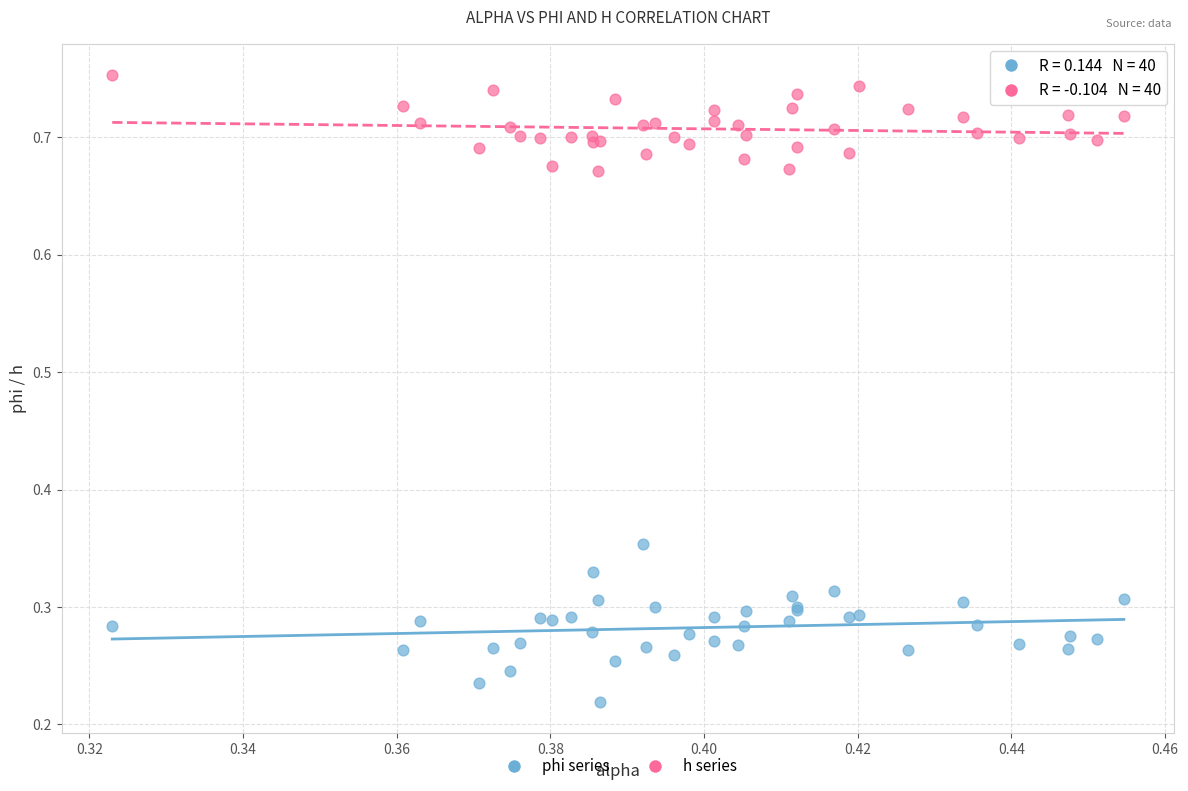

What are all the series names shown in the legend?

phi series, h series